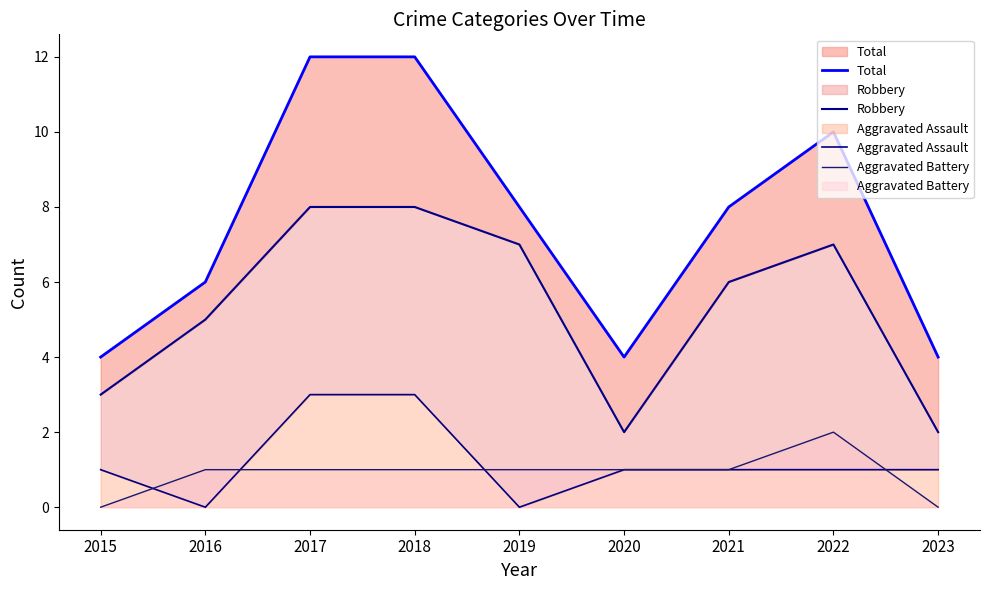

Reading left to right, transcribe all the data shown in this chart.

Total: 4	6	12	12	8	4	8	10	4
Robbery: 3	5	8	8	7	2	6	7	2
Aggravated Assault: 1	0	3	3	0	1	1	1	1
Aggravated Battery: 0	1	1	1	1	1	1	2	0